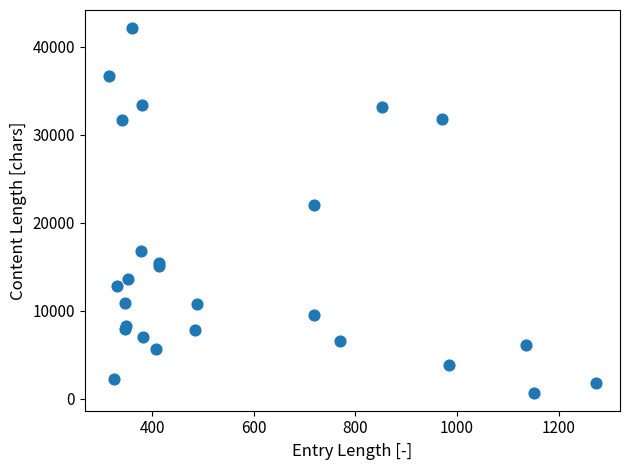

What Y value in the scatter plot is closest to 21419?

22067